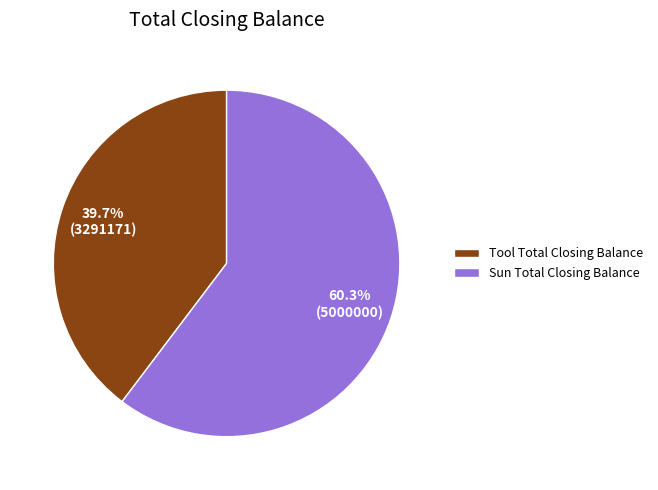

Rank the categories by value from highest to lowest.

Sun Total Closing Balance, Tool Total Closing Balance